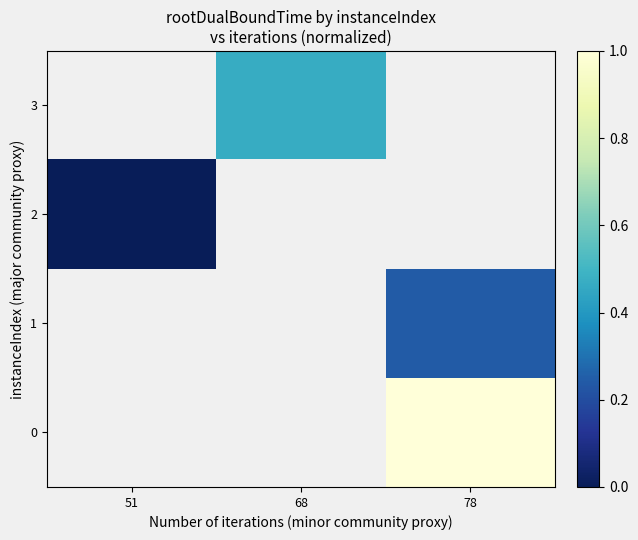

The 2 series shows 0.0 at 51. True or false?

True